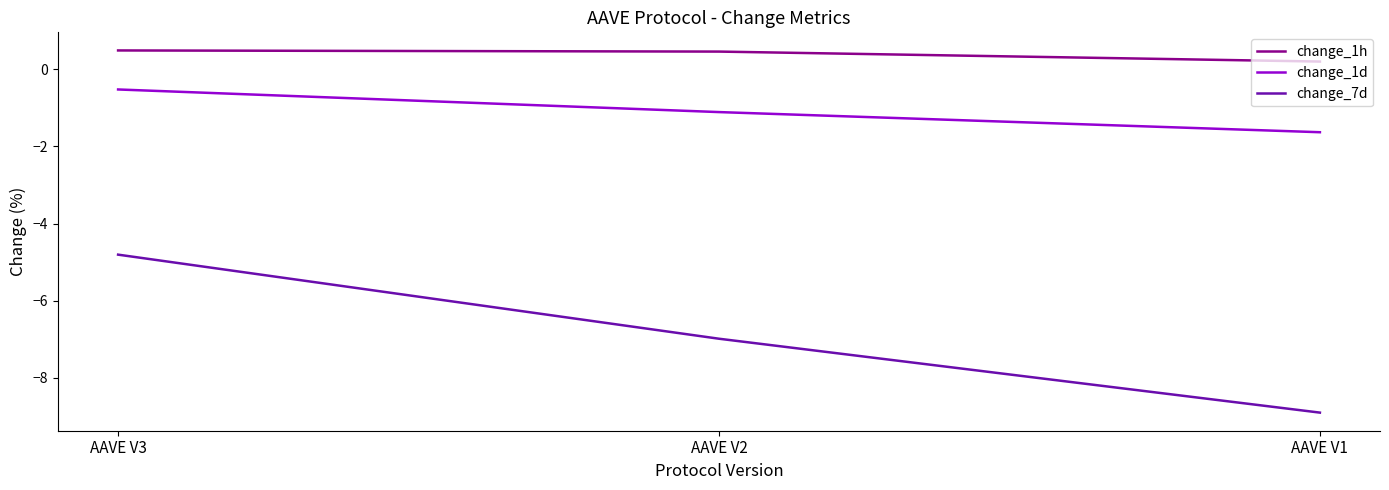

The change_7d series shows -7.0 at AAVE V2. True or false?

True